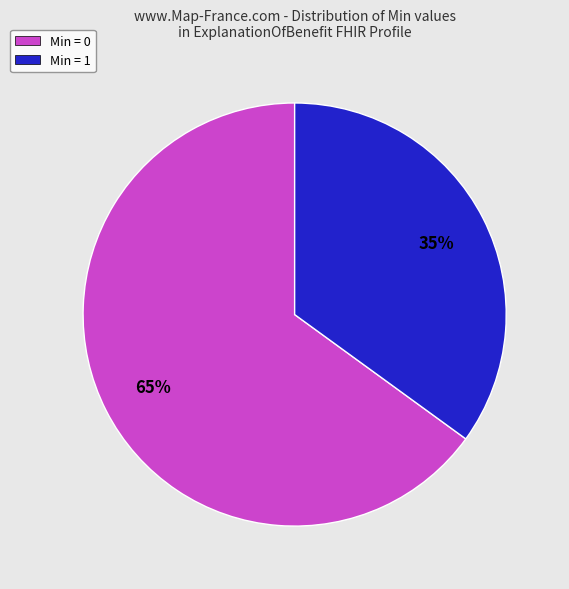

Rank the categories by value from lowest to highest.

Min = 1, Min = 0